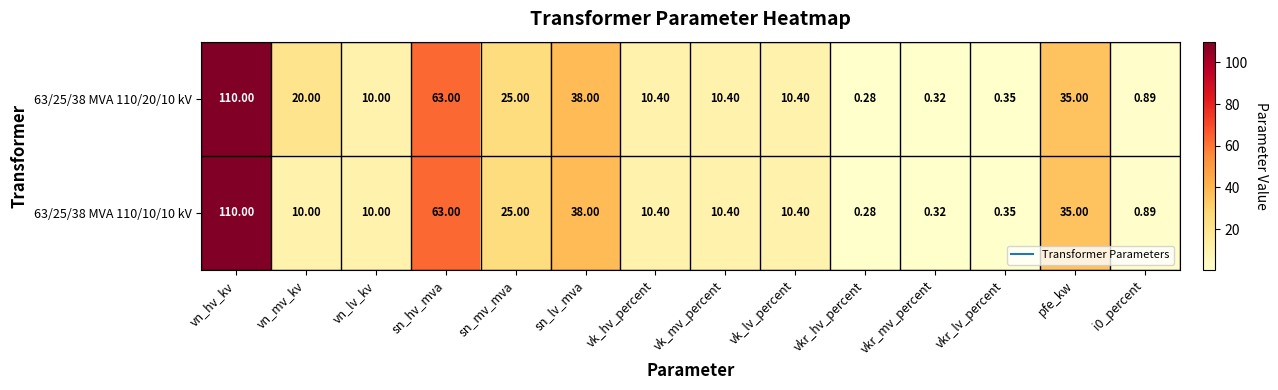

Where is 63/25/38 MVA 110/20/10 kV nearest to the value 55?

sn_hv_mva